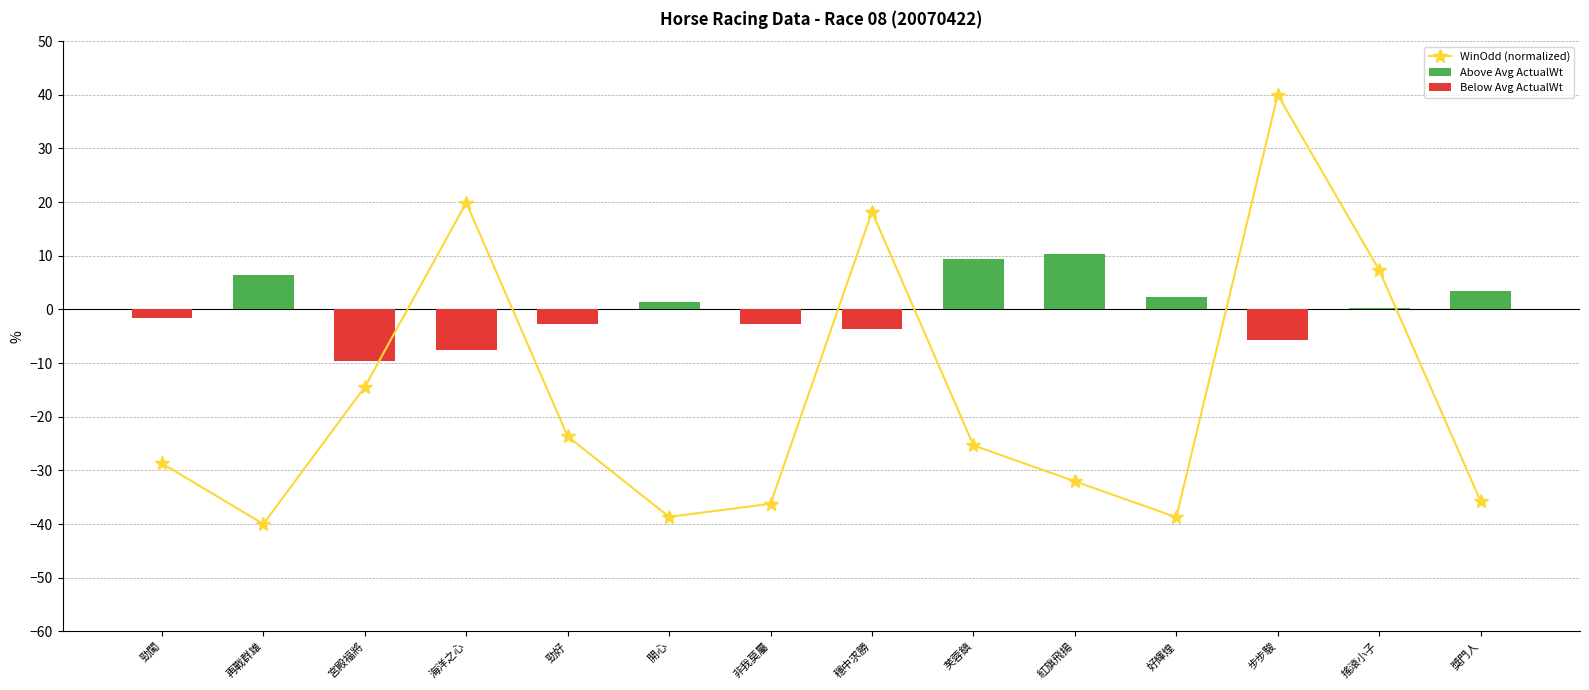

List the labels in order of WinOdd (normalized) value, smallest first.

再戰群雄, 好輝煌, 開心, 非我莫屬, 獎門人, 紅旗飛揚, 勁闖, 芙蓉鎮, 勁好, 宮殿福將, 搖滾小子, 穩中求勝, 海洋之心, 步步駿